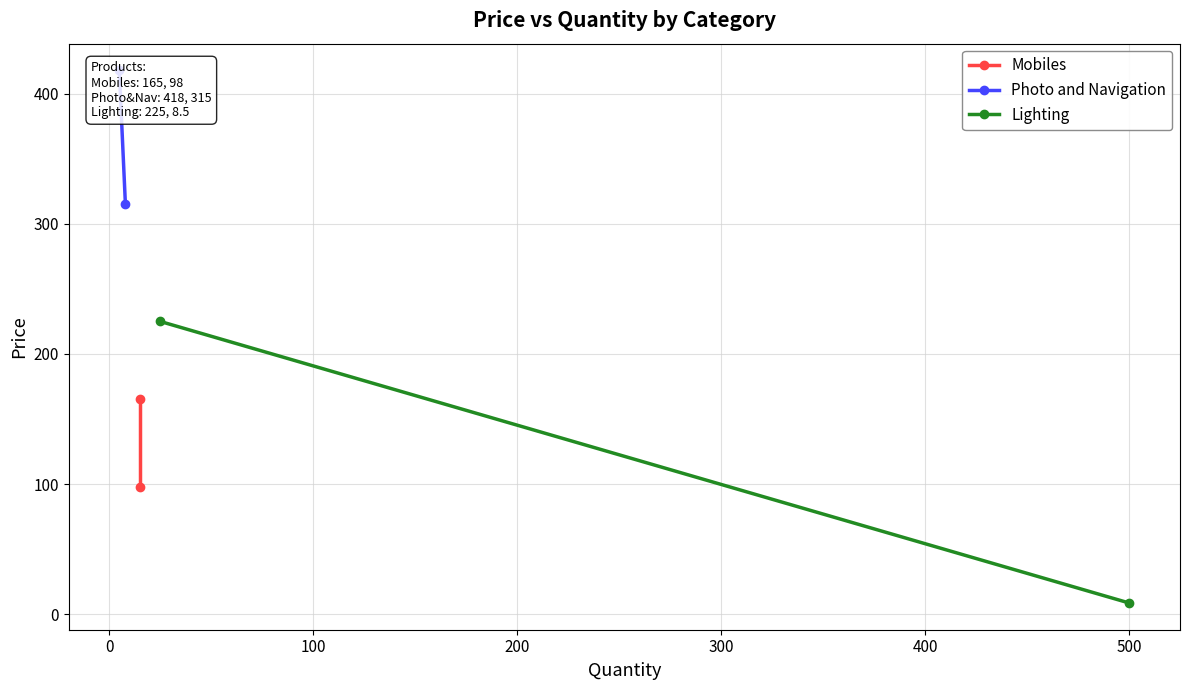

Reading left to right, transcribe all the data shown in this chart.

Mobiles: 165.0	98.0
Photo and Navigation: 418.0	315.0
Lighting: 225.0	8.5